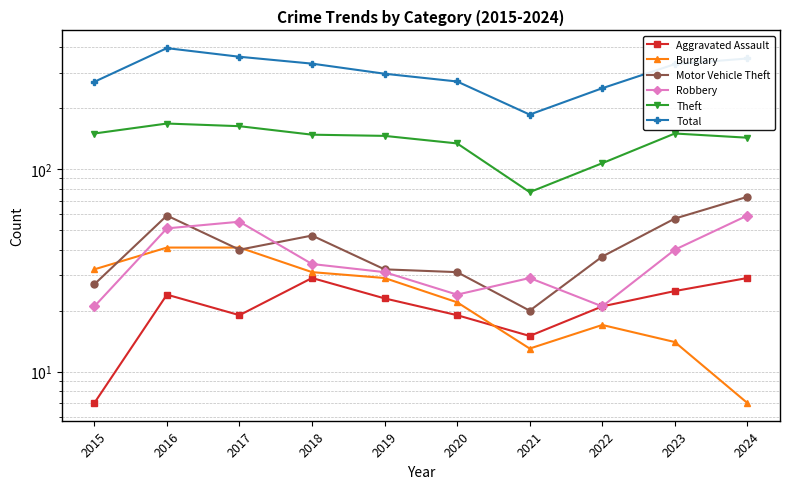

How many data points in Motor Vehicle Theft are above 40?

4